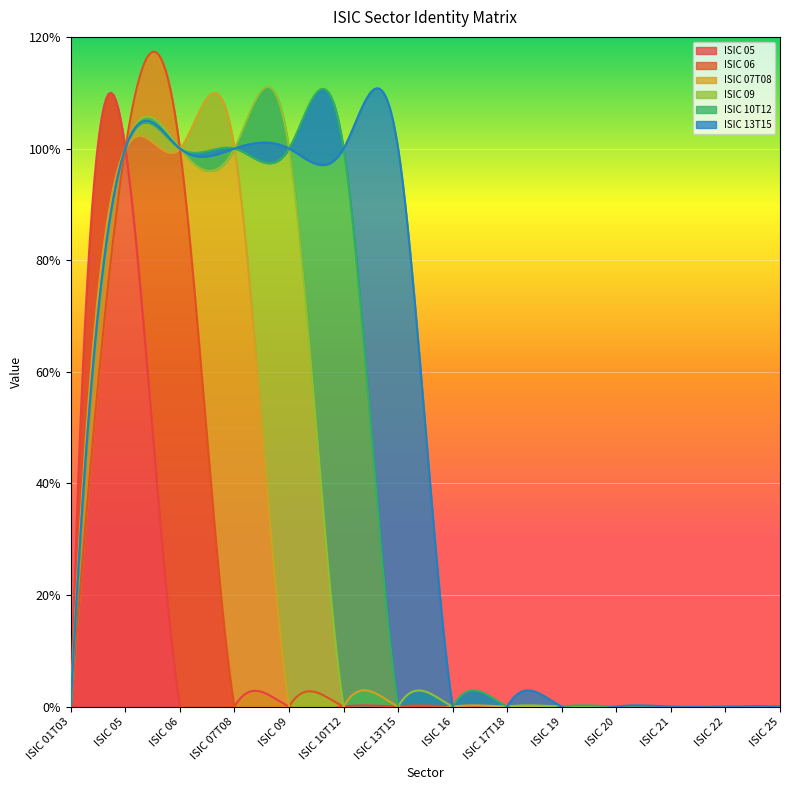

What is the maximum value for ISIC 05?

1